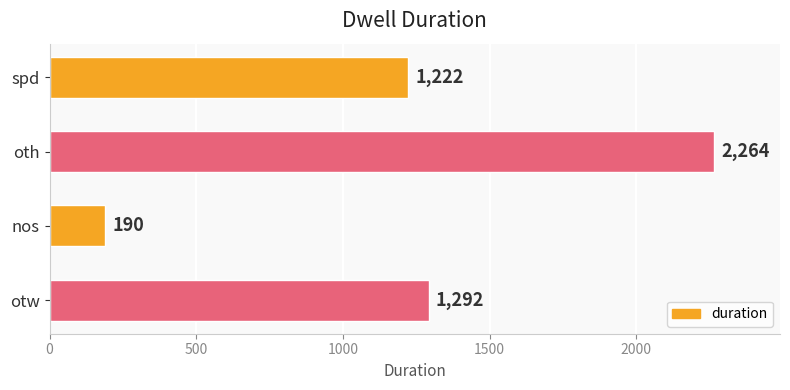

List the labels in order of value, smallest first.

nos, spd, otw, oth